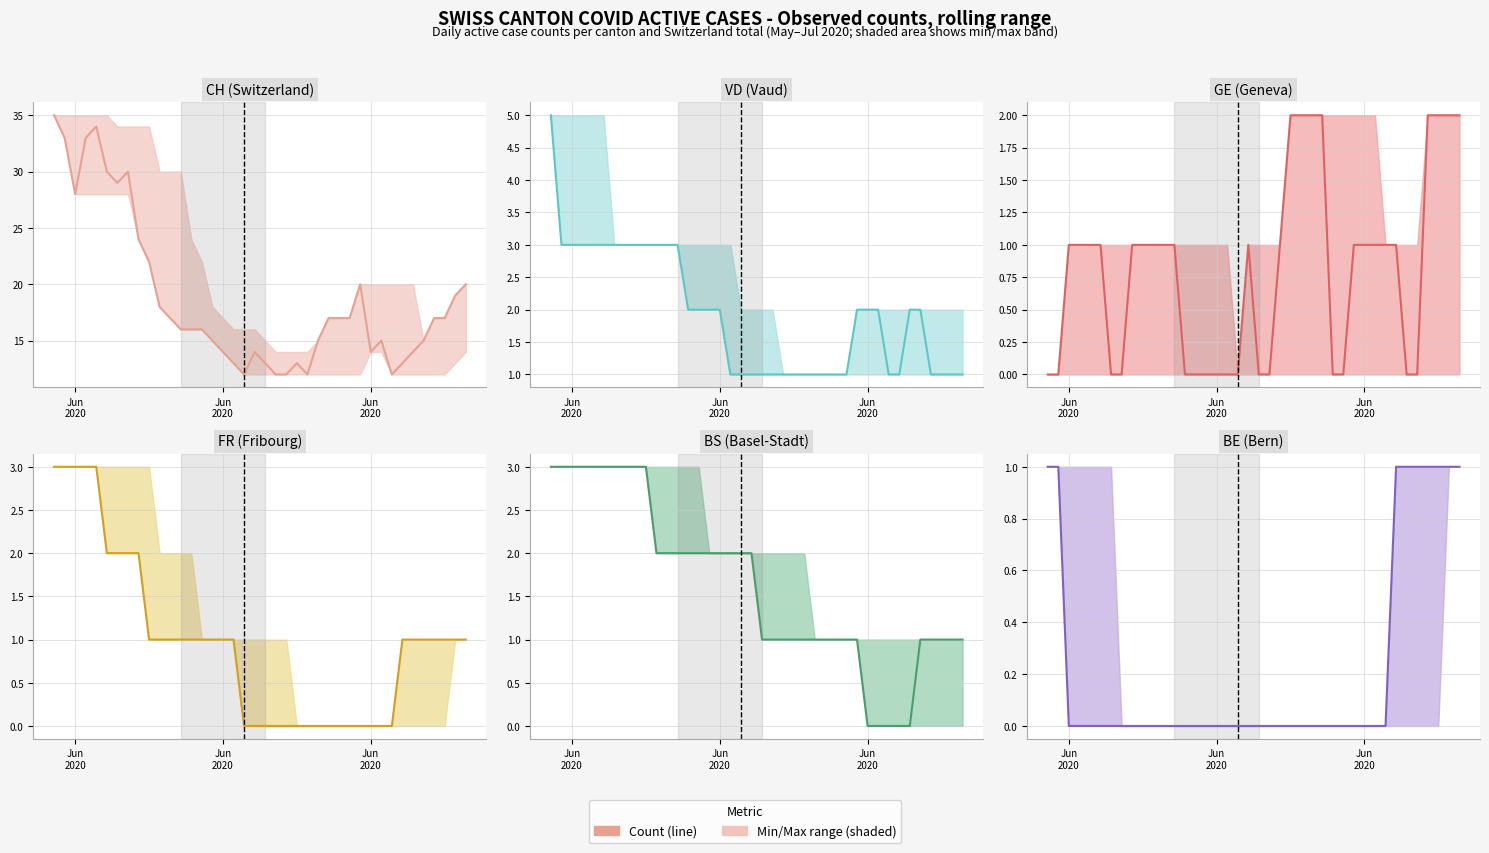

Rank the series by their maximum value, from lowest to highest.

BE (Bern), GE (Geneva), FR (Fribourg), BS (Basel-Stadt), VD (Vaud), CH (Switzerland Total)